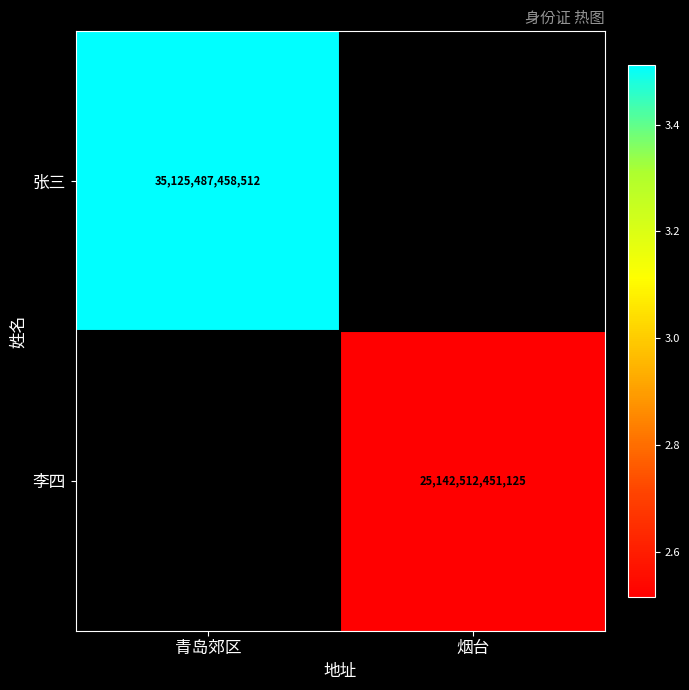

Is it true that 李四 equals 12527100550610 at 烟台?

False